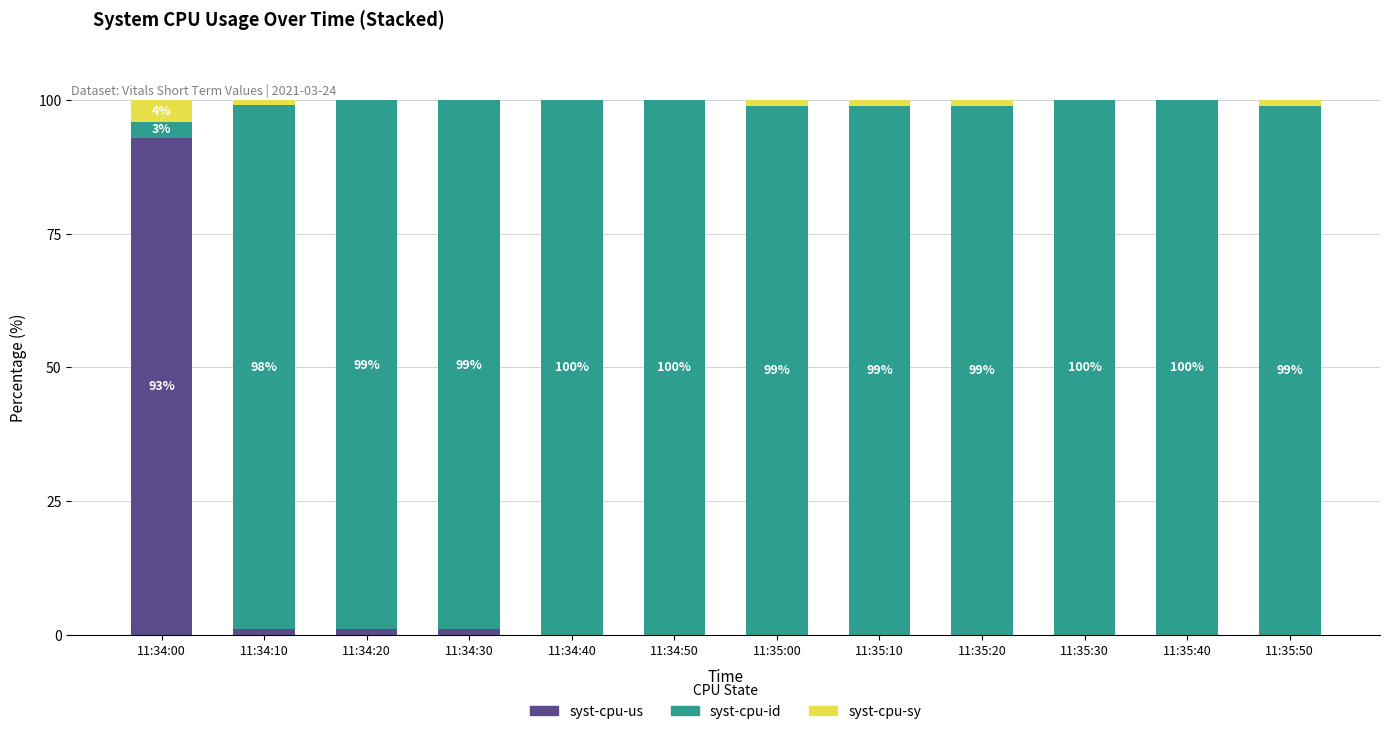

What is the total value across all series at 11:35:40?

100.0